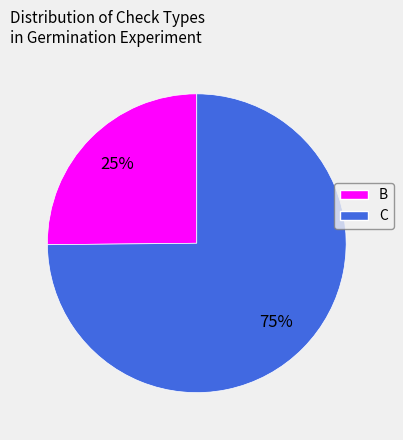

To the nearest percent, what portion does C represent?

75%